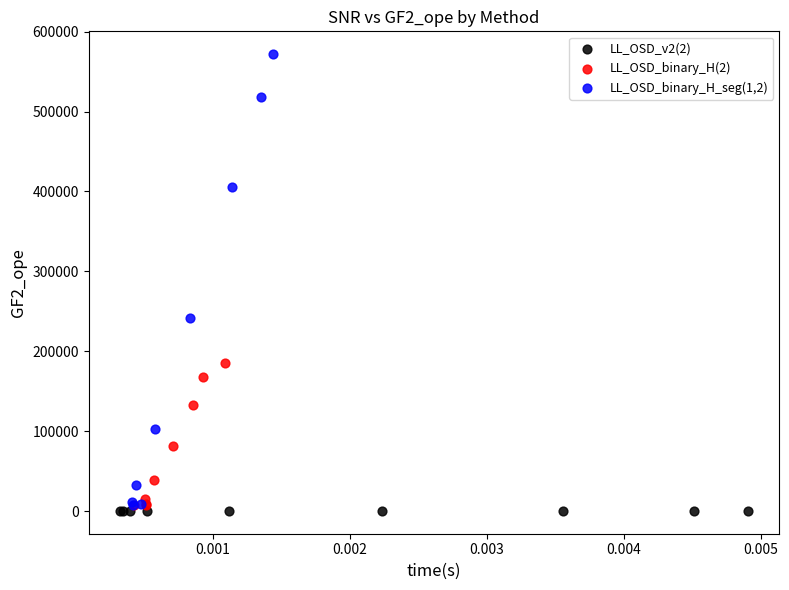

What are all the series names shown in the legend?

LL_OSD_v2(2), LL_OSD_binary_H(2), LL_OSD_binary_H_seg(1,2)